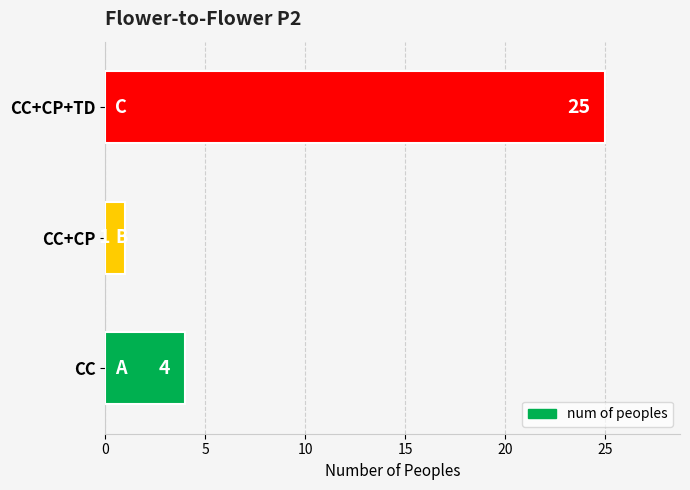

Which category has the lowest value across all series?

CC+CP